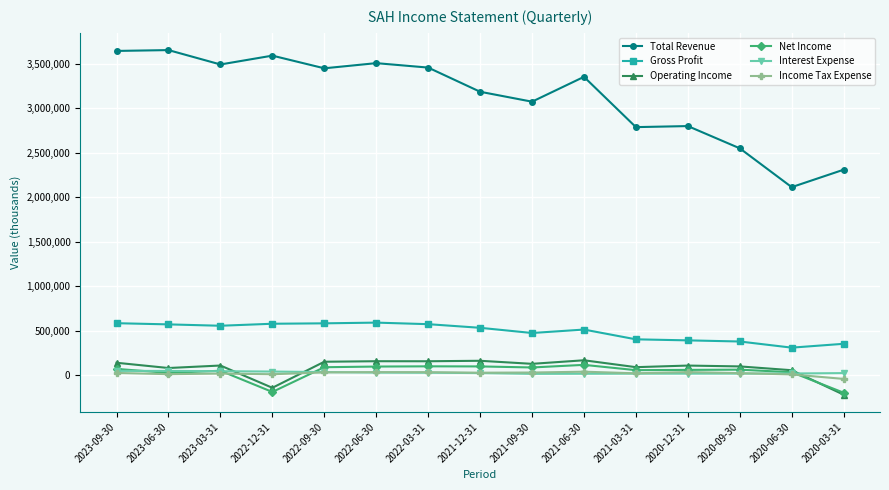

Which series has the widest spread of values?

Total Revenue